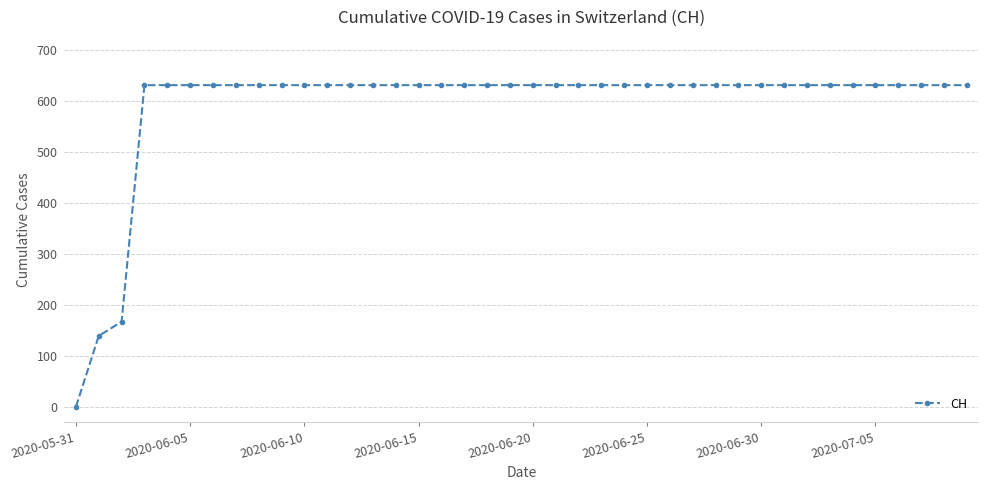

What is the sum of all values?

23653